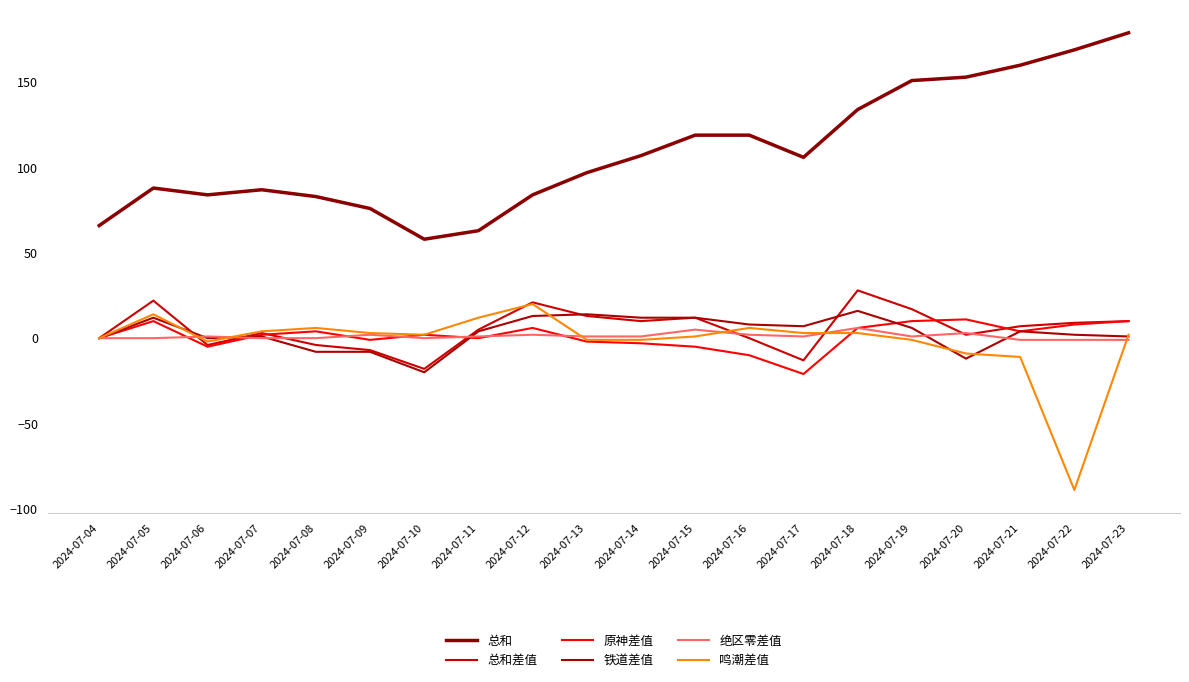

What is the maximum value for 鸣潮差值?

20